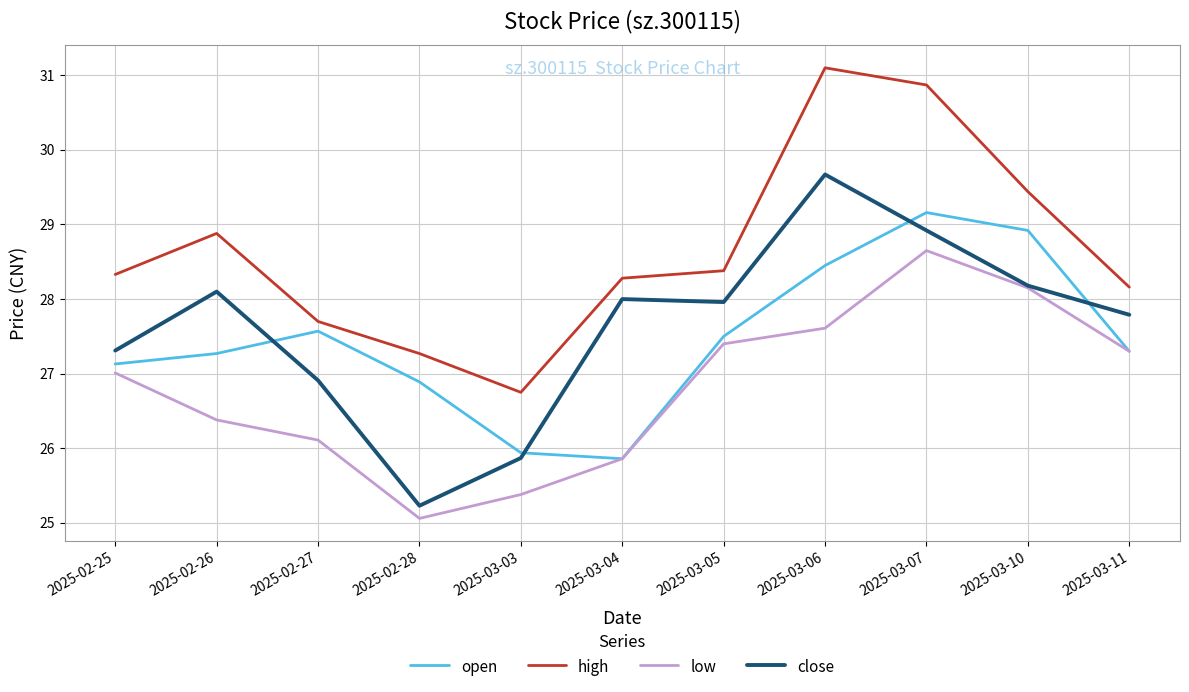

What is the difference between the maximum and minimum values in the close series?

4.4